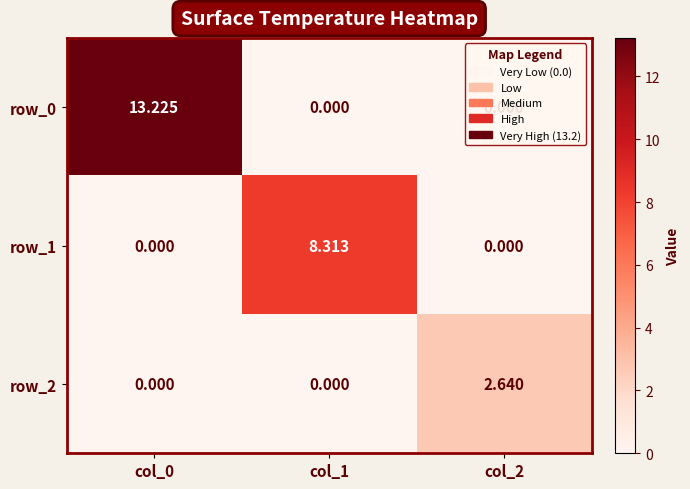

What is the difference between the maximum and minimum values in the row_0 series?

13.2